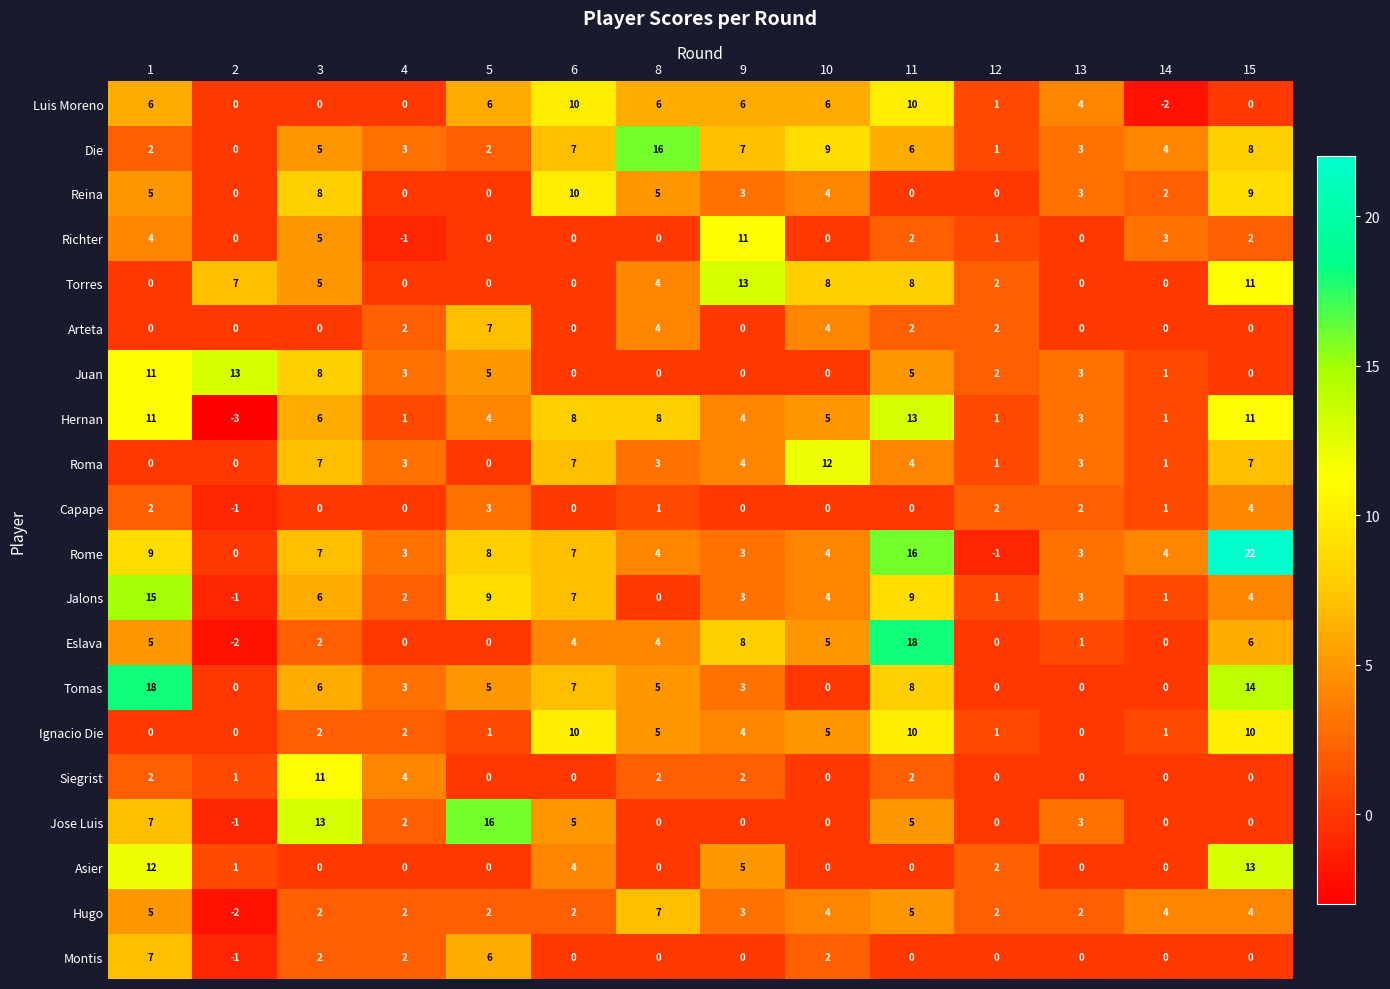

What is the greatest value displayed?

22